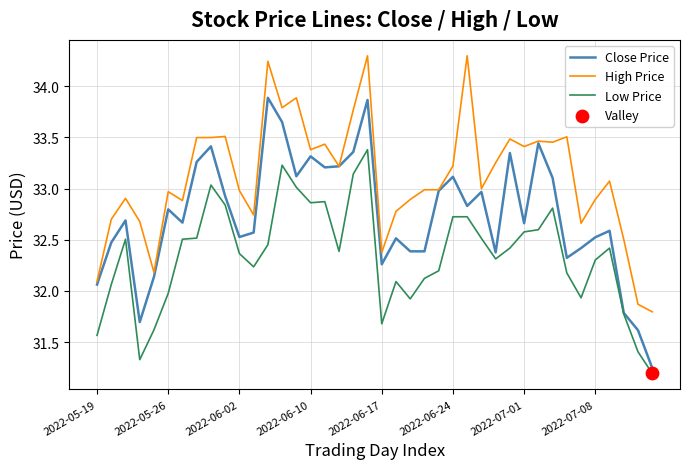

What is the maximum value for High Price?

34.3